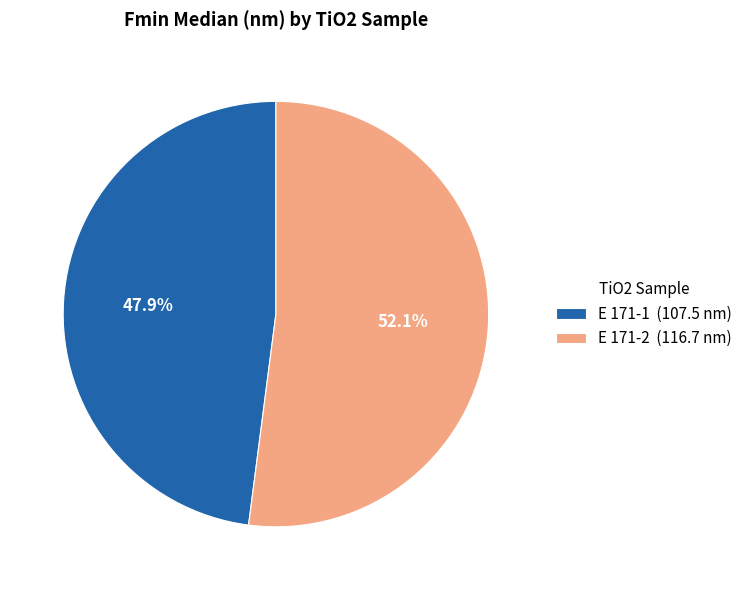

Which category has the biggest portion of the pie?

E 171-2